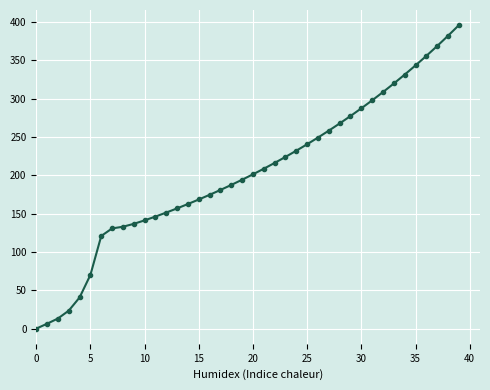

How many lines are shown in the chart?

1